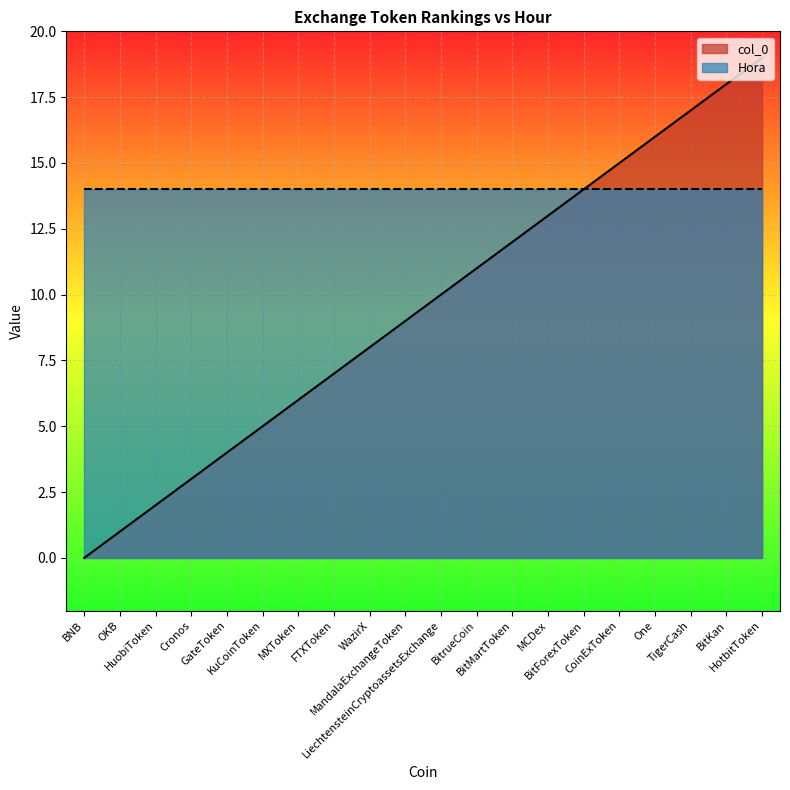

How many values are above zero?

19